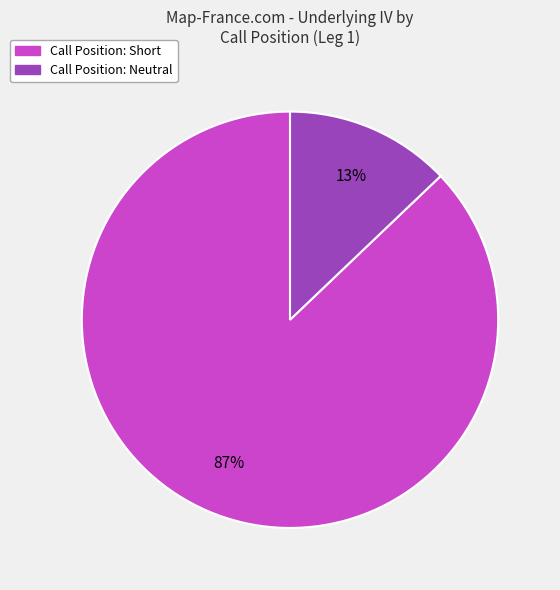

Which has a higher value, Call Position: Short or Call Position: Neutral?

Call Position: Short